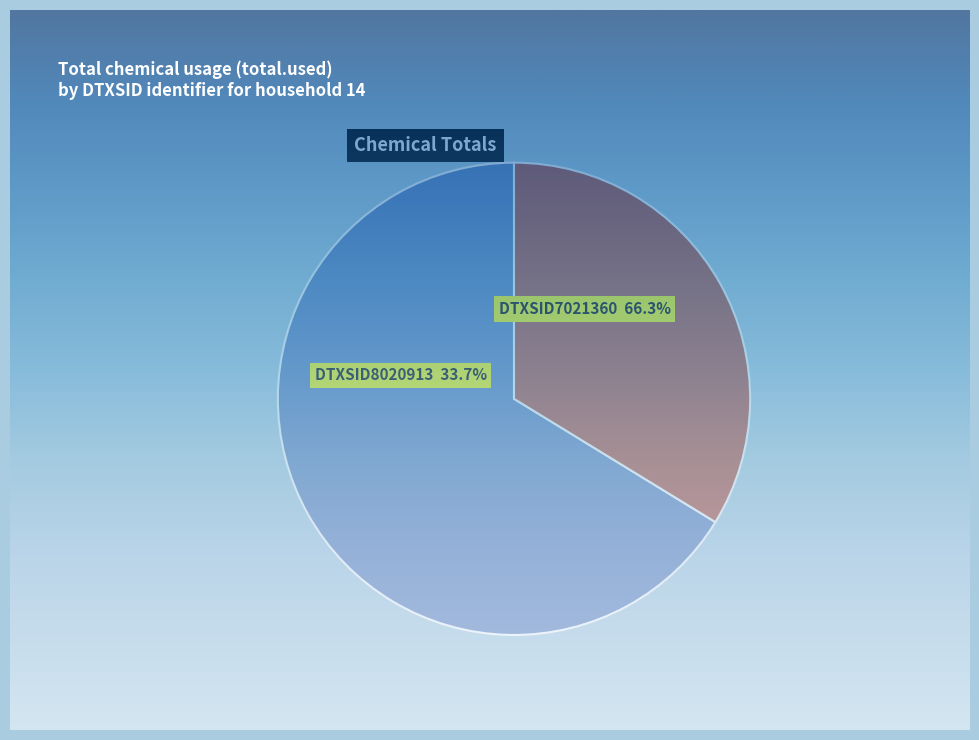

True or false: DTXSID8020913 accounts for 48% of the total.

False